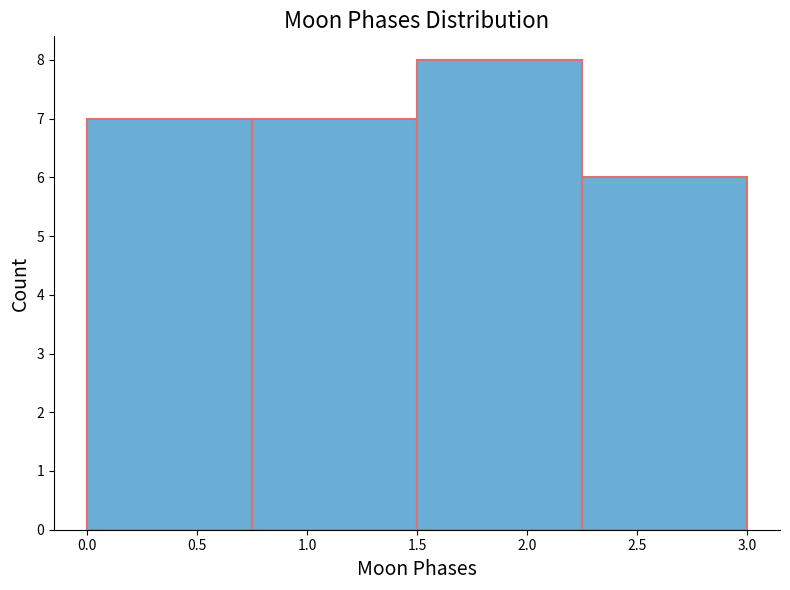

Which range on the x-axis has the tallest bar?

1.50 to 2.25